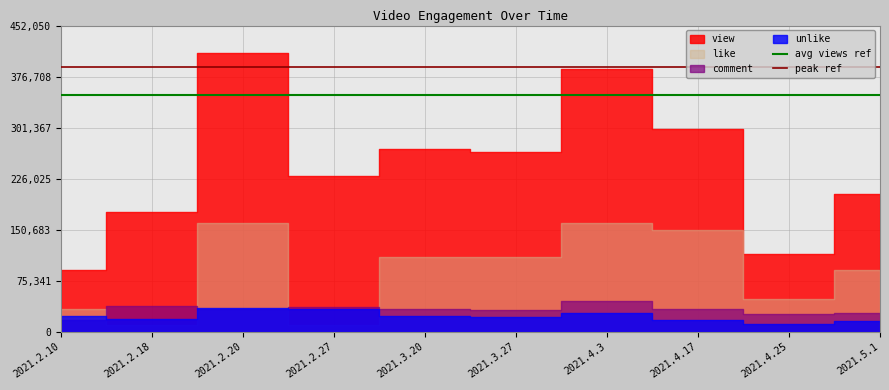

What is the highest value of the peak ref series?

390407.2